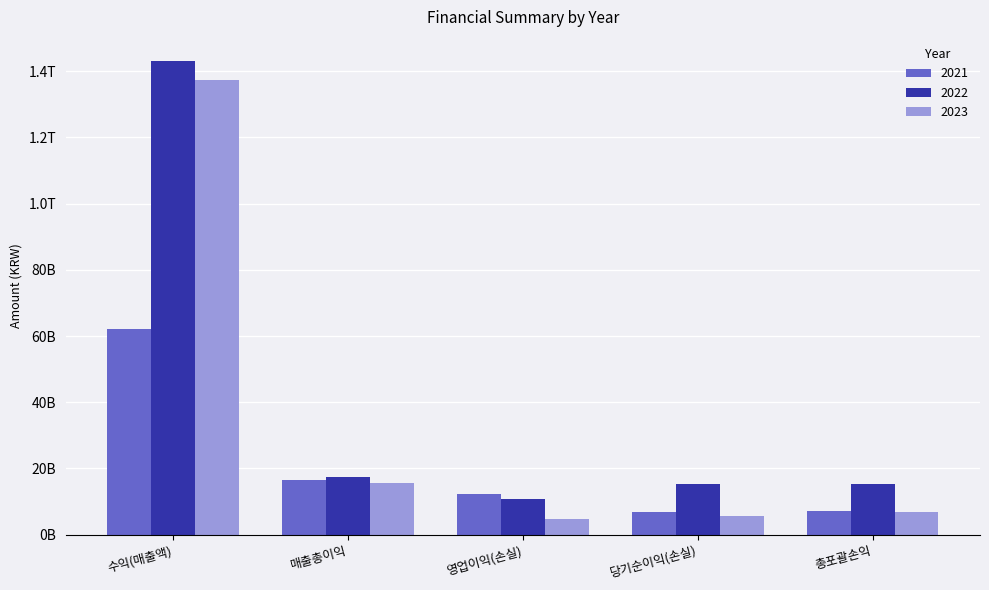

Does the chart contain any negative values?

No